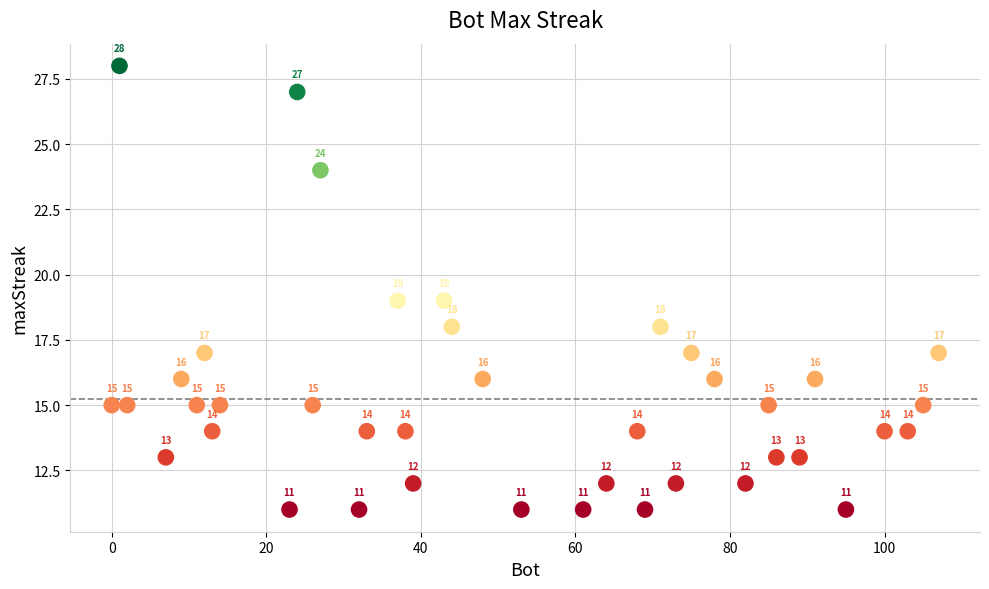

What Y value in the scatter plot is closest to 19?

19